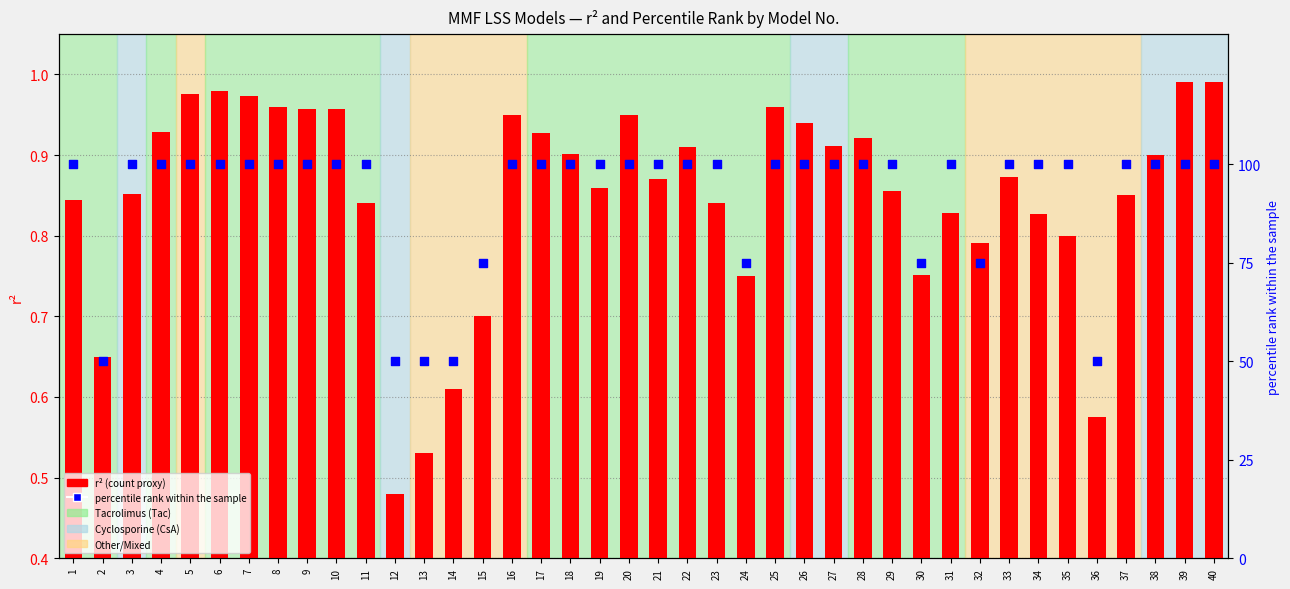

Which series reaches the minimum Y coordinate?

r²